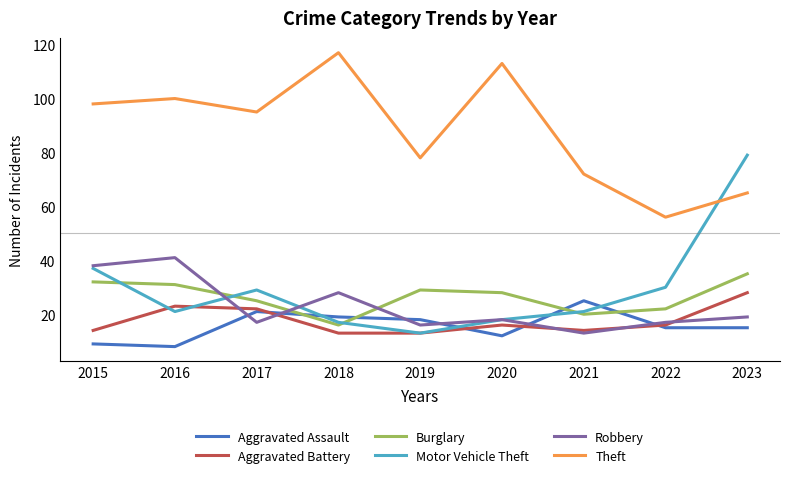

What is the spread (max minus min) of values at 2019?

65